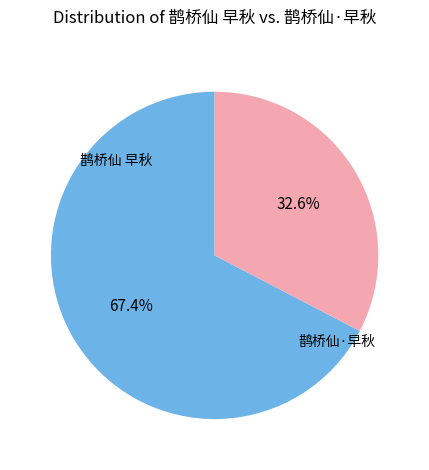

The 鹊桥仙·早秋 slice represents 33% of the pie. True or false?

True